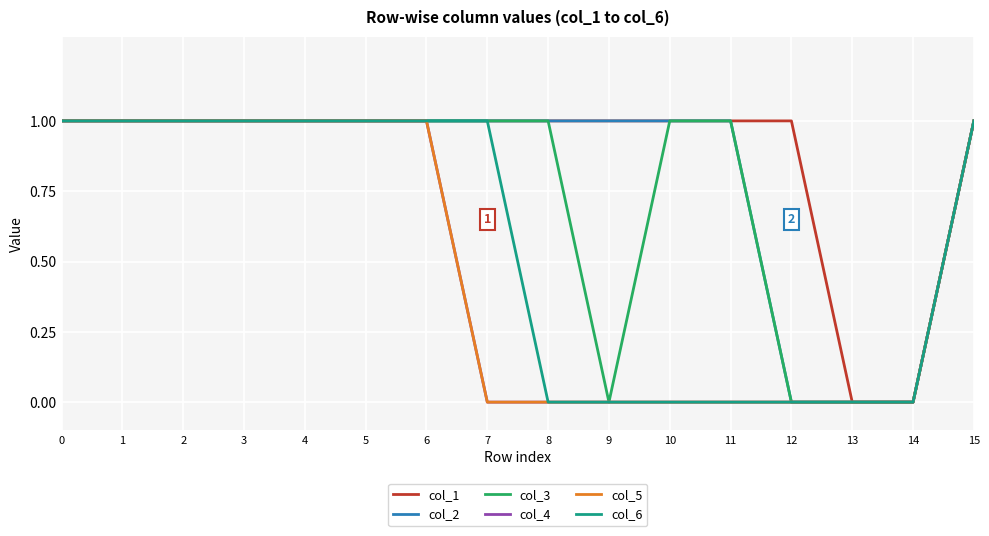

Which series has the largest total across all categories?

col_1